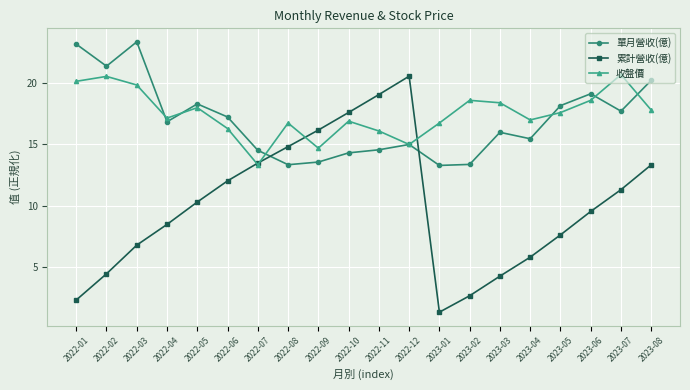

What position from the left is 2023-04?

16